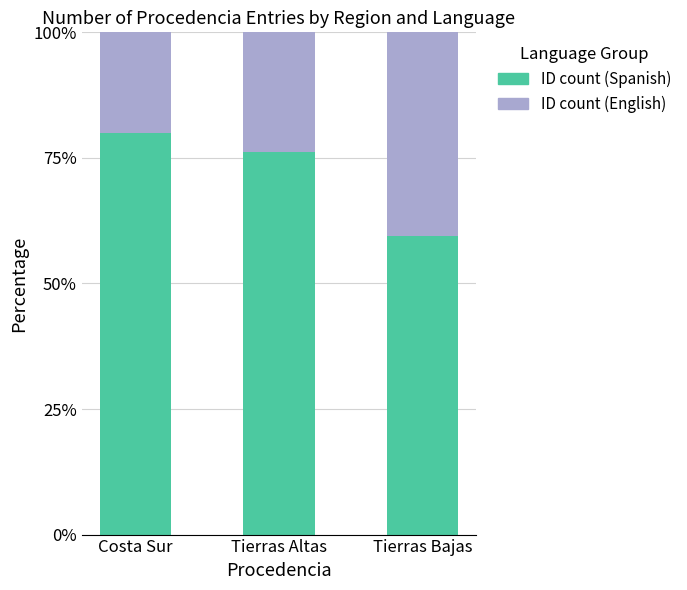

What is the total value across all series at Tierras Bajas?

100.0